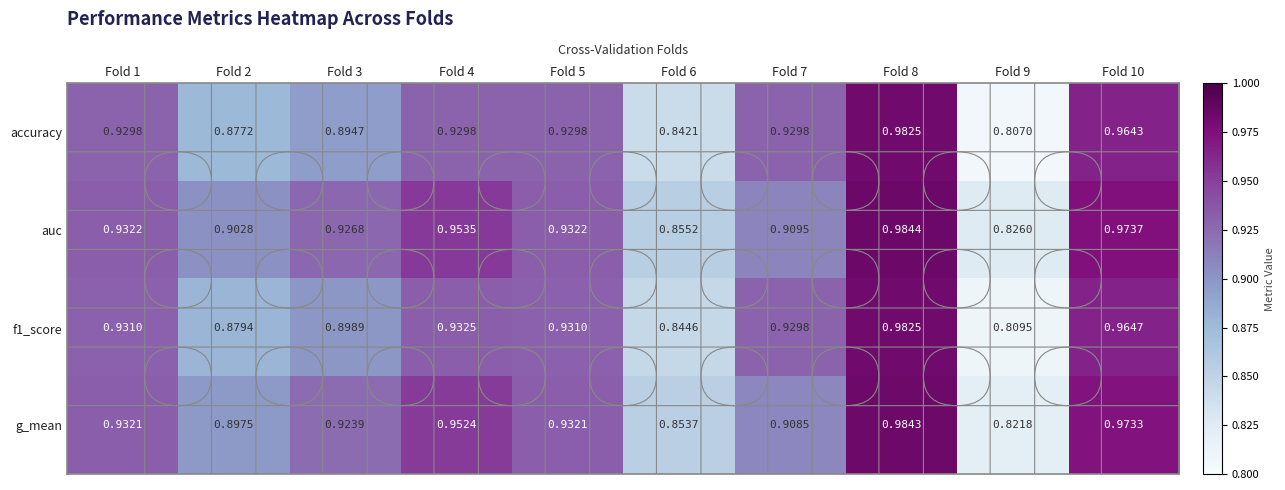

Which series has the widest spread of values?

accuracy